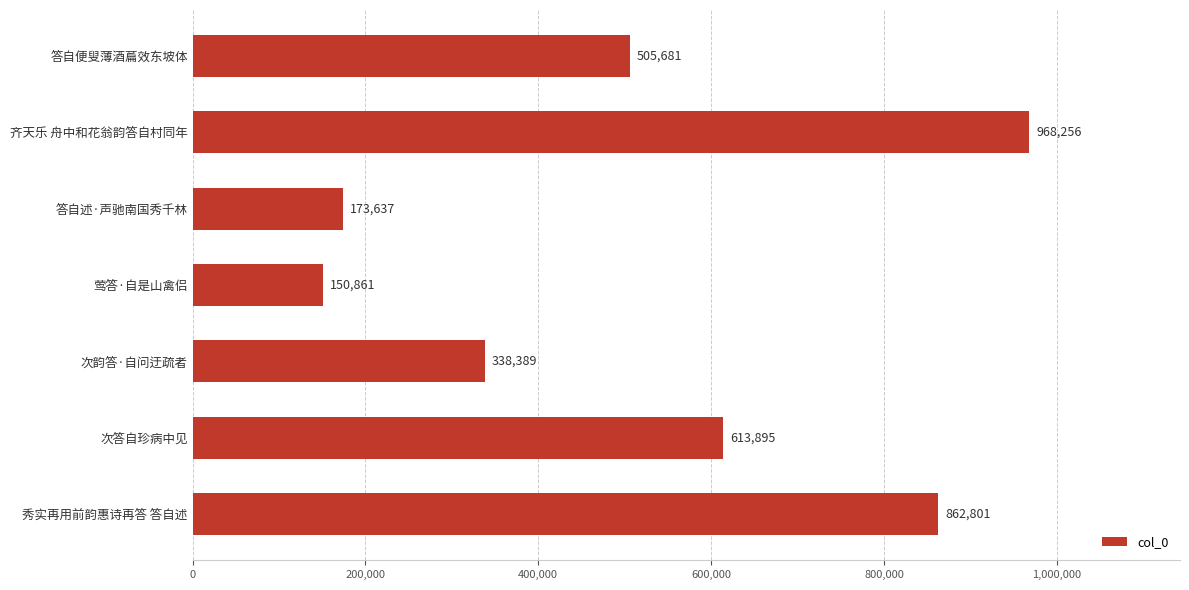

Count the number of categories in the chart.

7